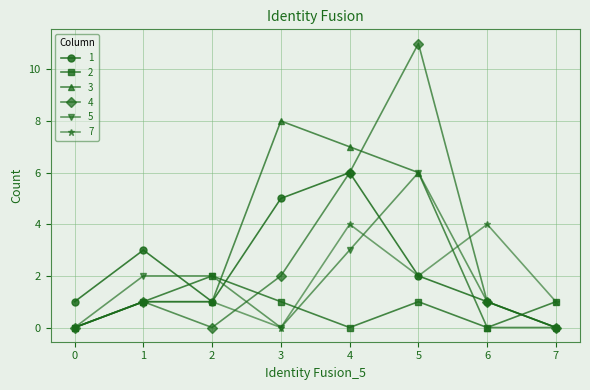

Where is 4 nearest to the value 5?

4